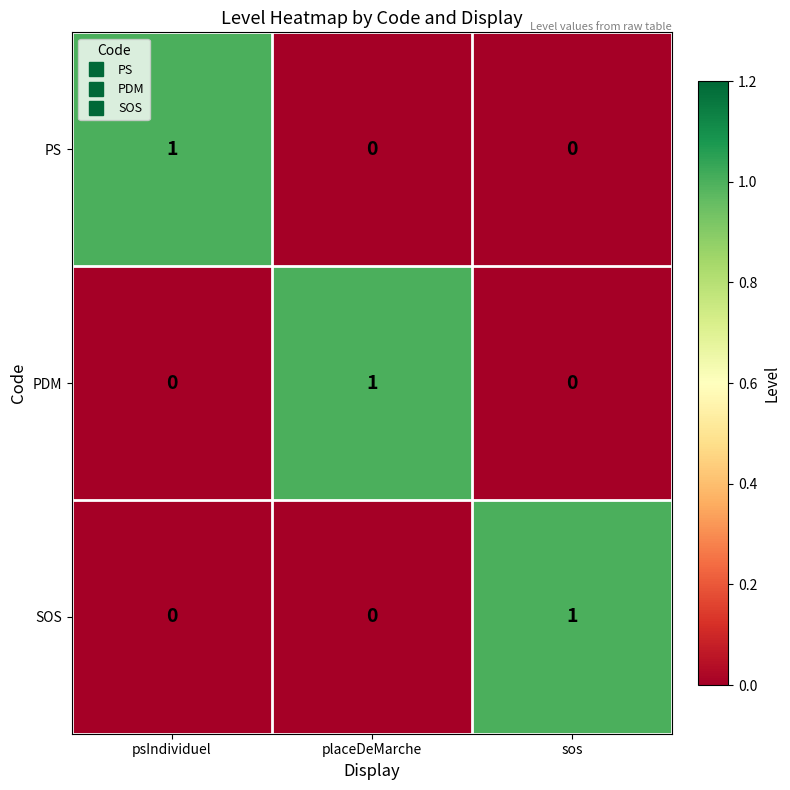

True or false: PDM has a value of 1 at placeDeMarche.

True